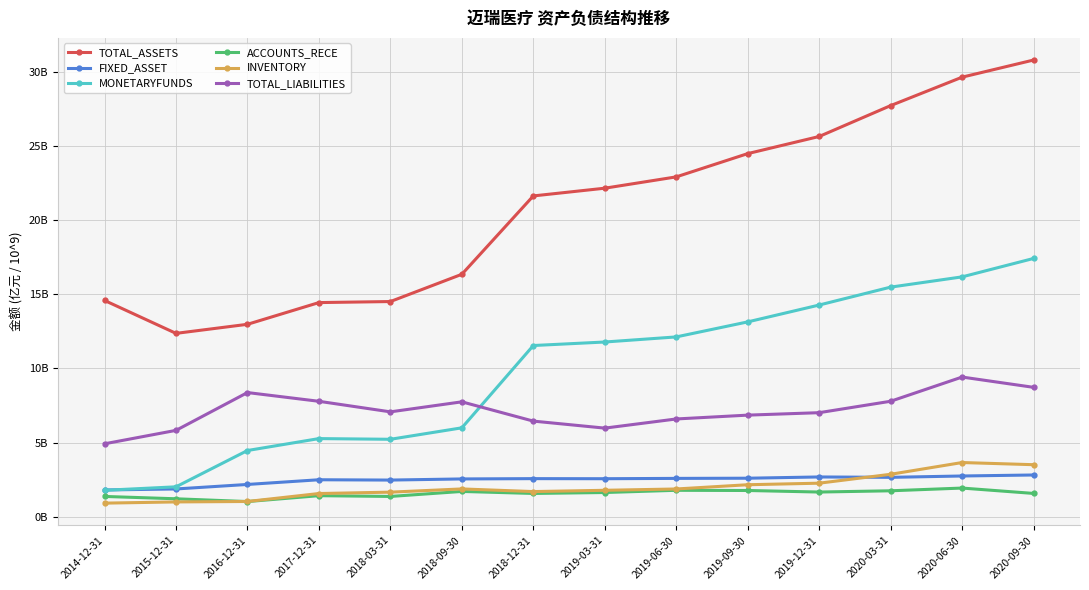

Is this an area chart (filled region under the line)?

No